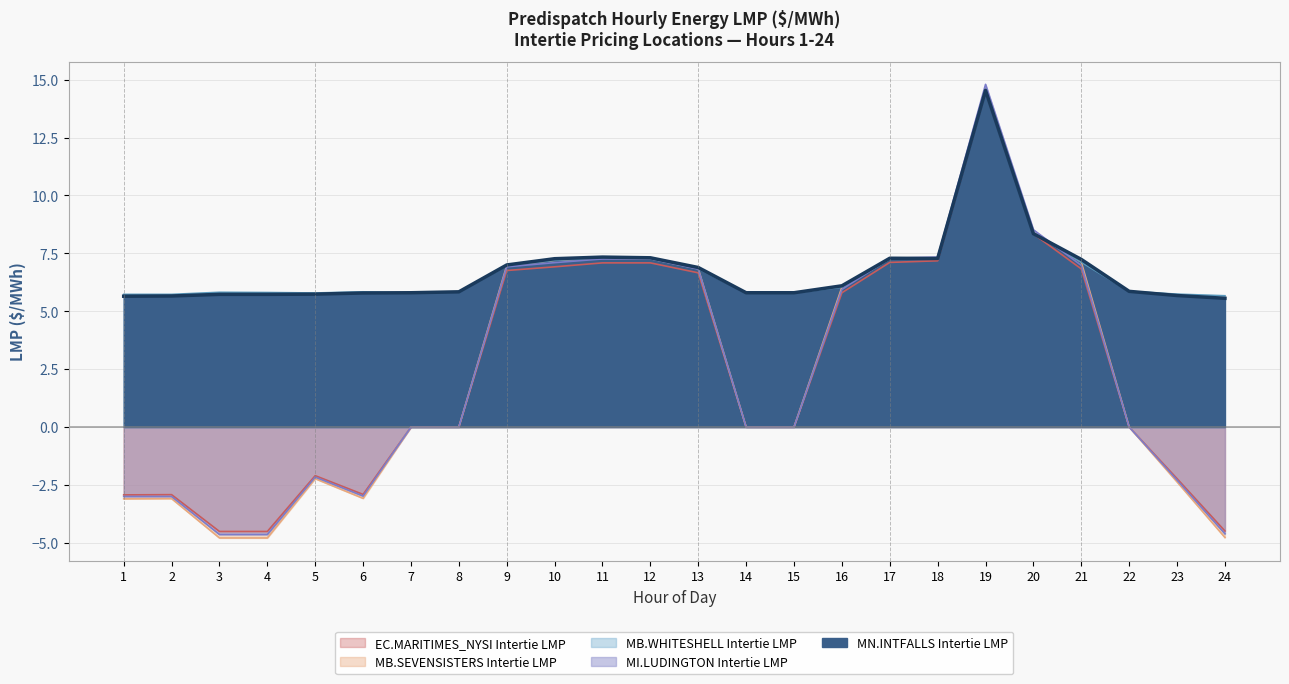

Which series has the largest range (max minus min)?

MI.LUDINGTON Intertie LMP